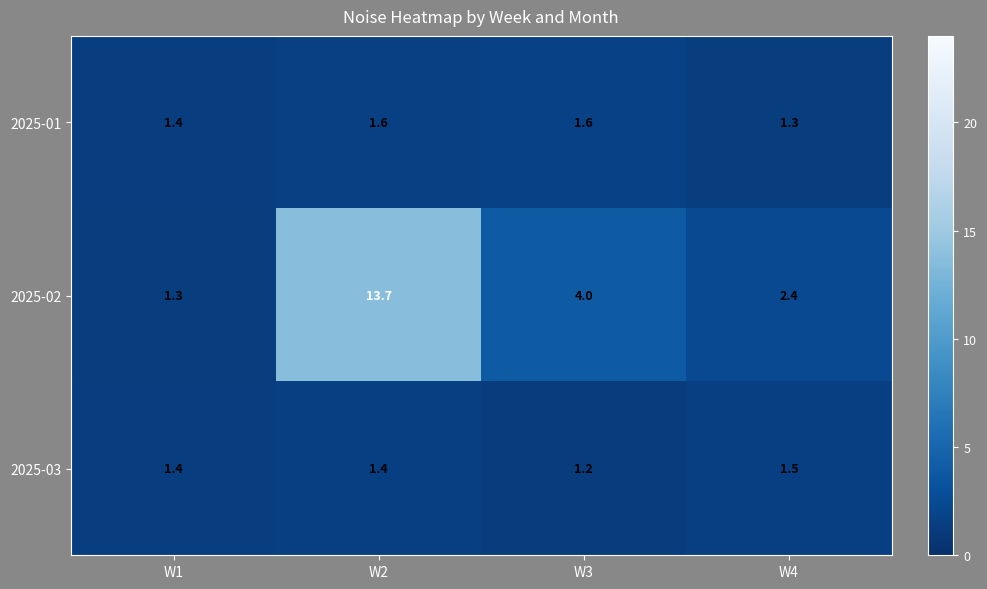

What is the maximum value shown in the chart?

13.7